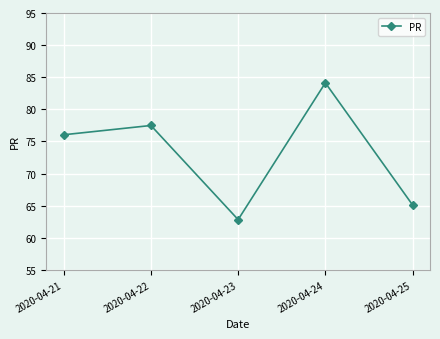

Approximately how many times larger is the value at 2020-04-23 compared to 2020-04-22?

0.8